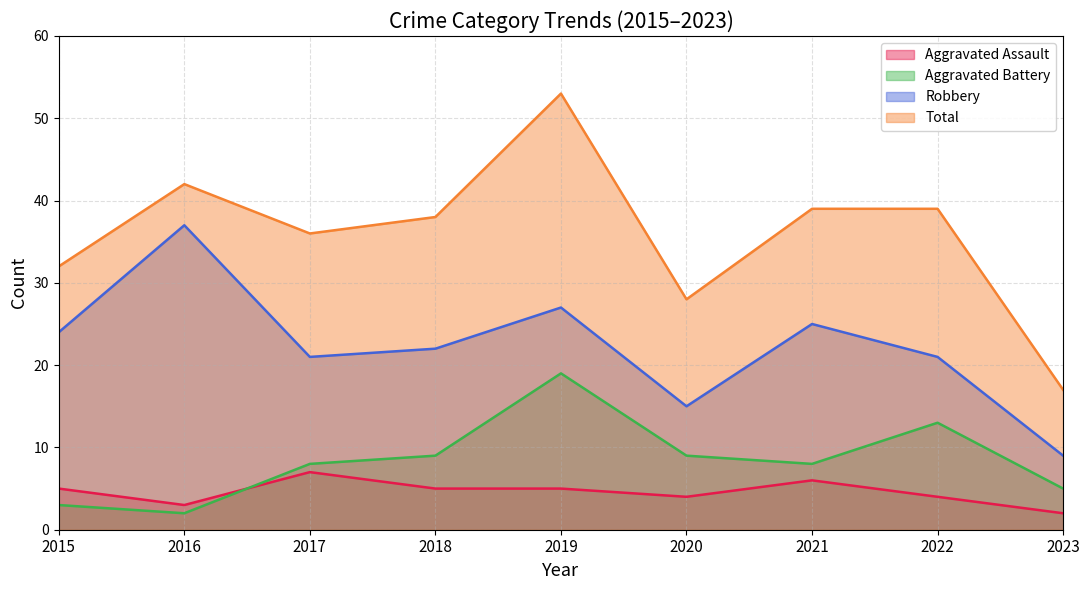

Reading right to left, list all the values displayed in this chart.

Aggravated Assault: 2023=2	2022=4	2021=6	2020=4	2019=5	2018=5	2017=7	2016=3	2015=5
Aggravated Battery: 2023=5	2022=13	2021=8	2020=9	2019=19	2018=9	2017=8	2016=2	2015=3
Robbery: 2023=9	2022=21	2021=25	2020=15	2019=27	2018=22	2017=21	2016=37	2015=24
Total: 2023=17	2022=39	2021=39	2020=28	2019=53	2018=38	2017=36	2016=42	2015=32